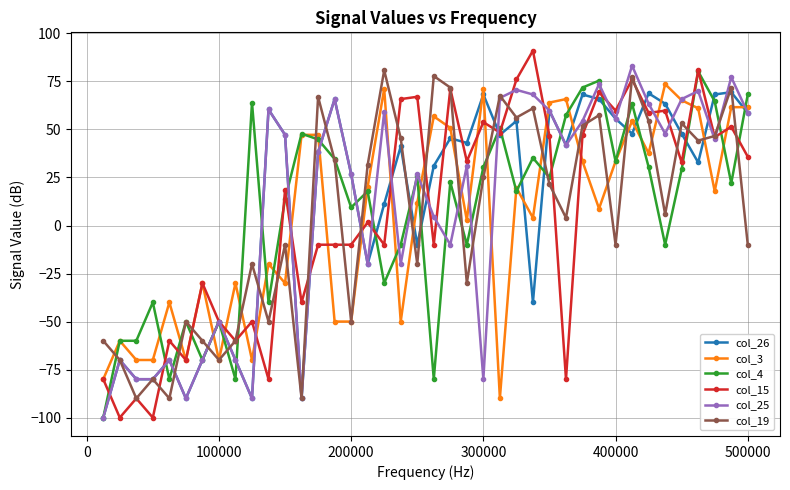

What is the sum of all col_15 values?

250.8